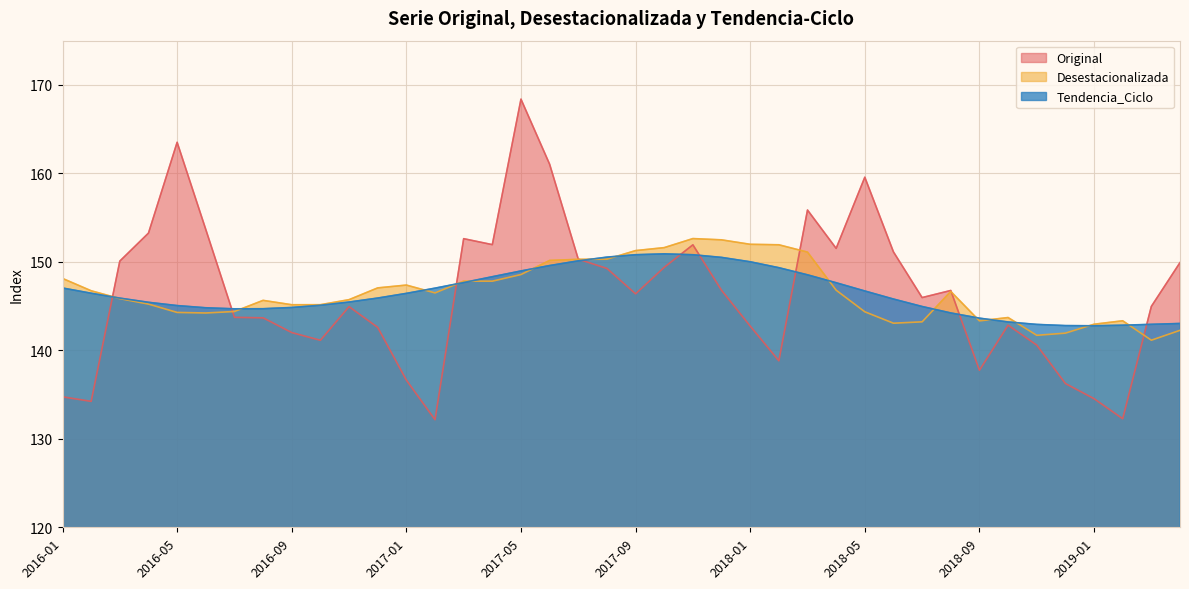

What is the minimum value for Tendencia_Ciclo?

142.8